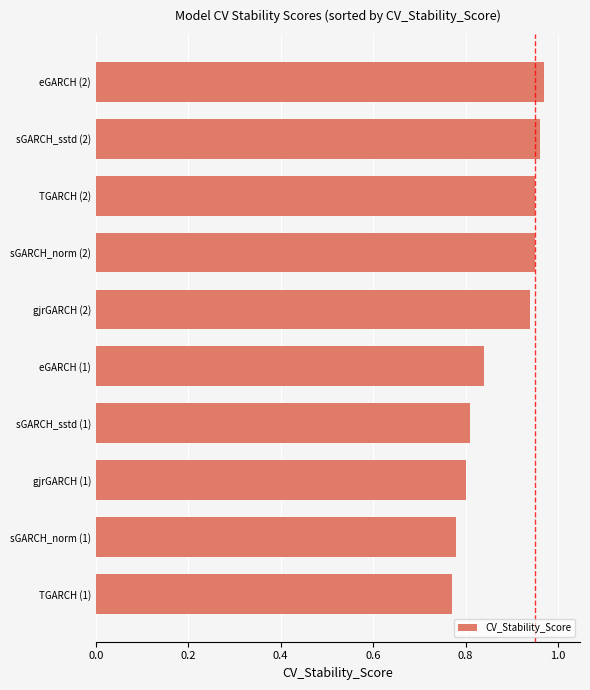

What is the sum of all values?

8.8